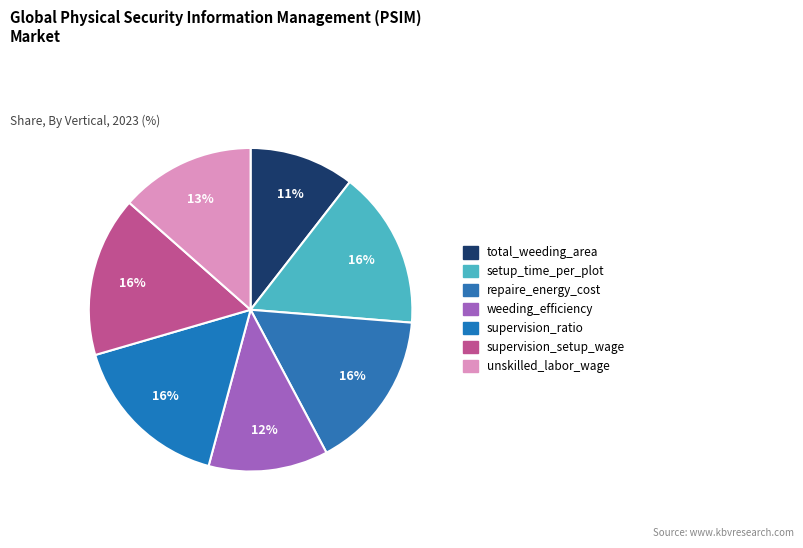

Count the number of slices in the pie.

7